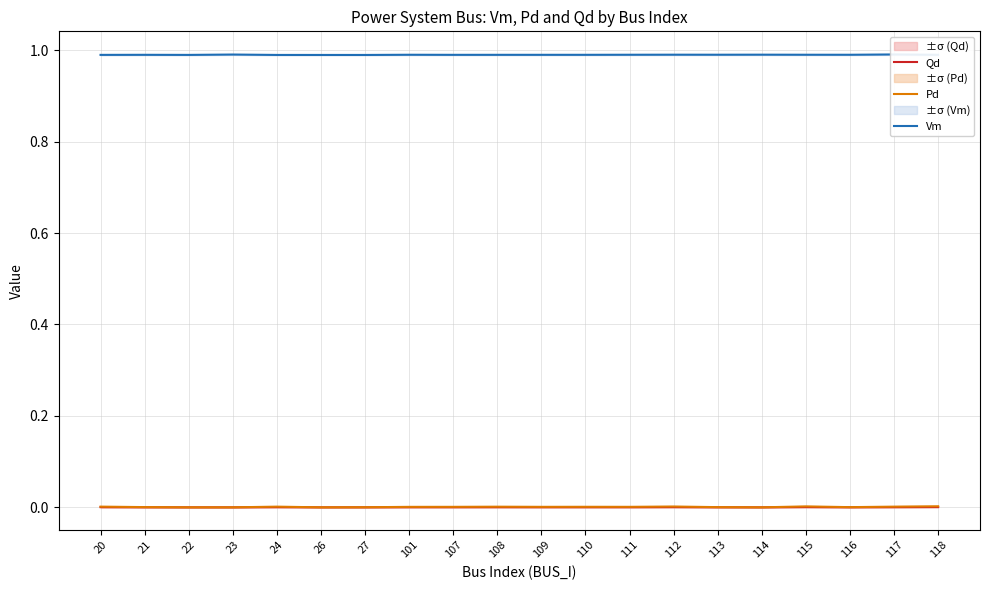

What is the maximum value shown in the chart?

1.0